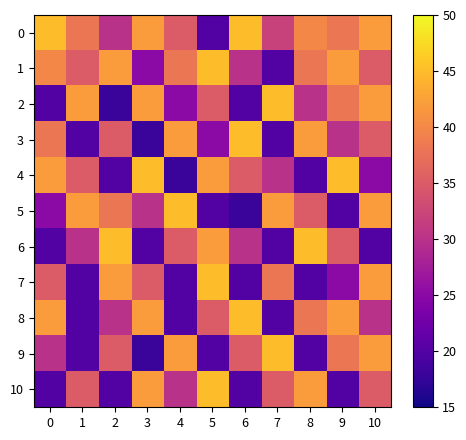

At how many categories does at least one series exceed 27?

11